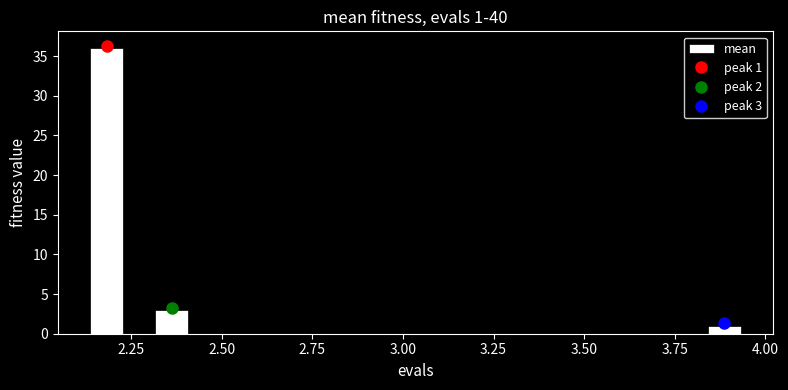

Around what value on the x-axis is the tallest bar? Give the approximate position of its centre, as read against the axis.

2.20